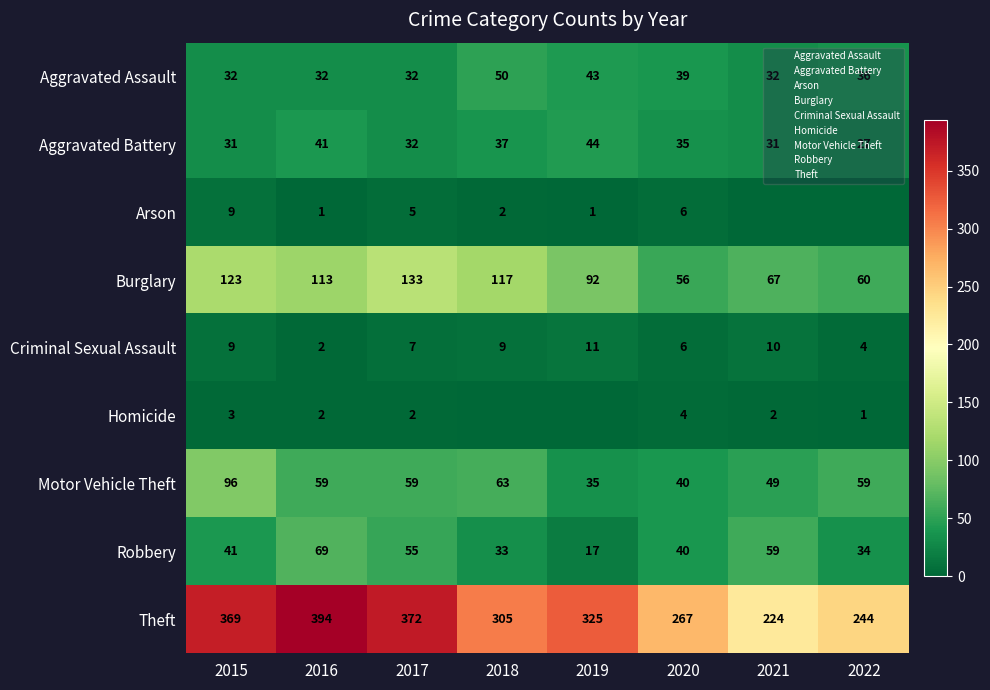

What is the difference between the highest and lowest values at 2020?

263